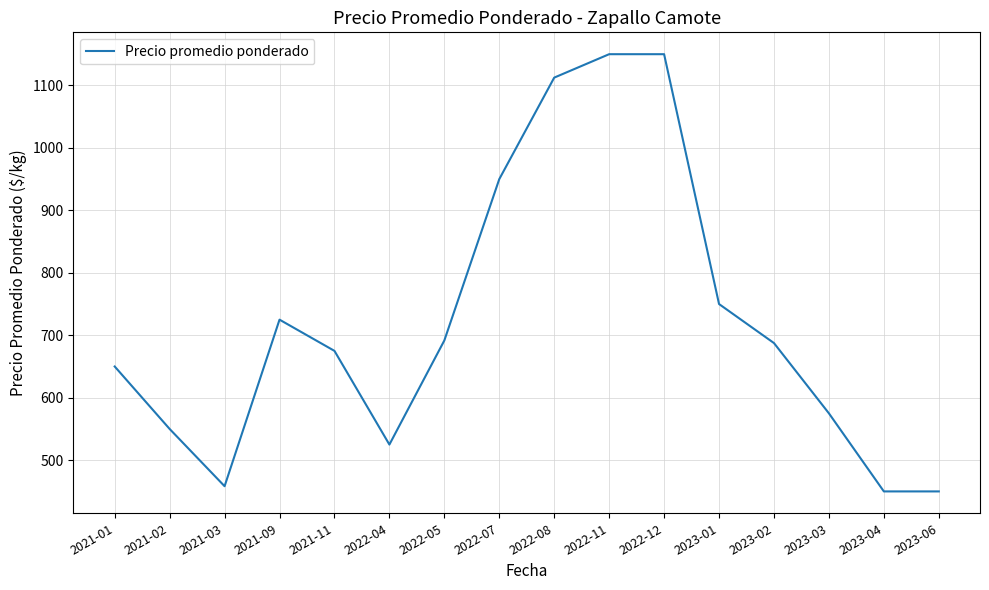

What is the difference between the maximum and minimum values?

700.0